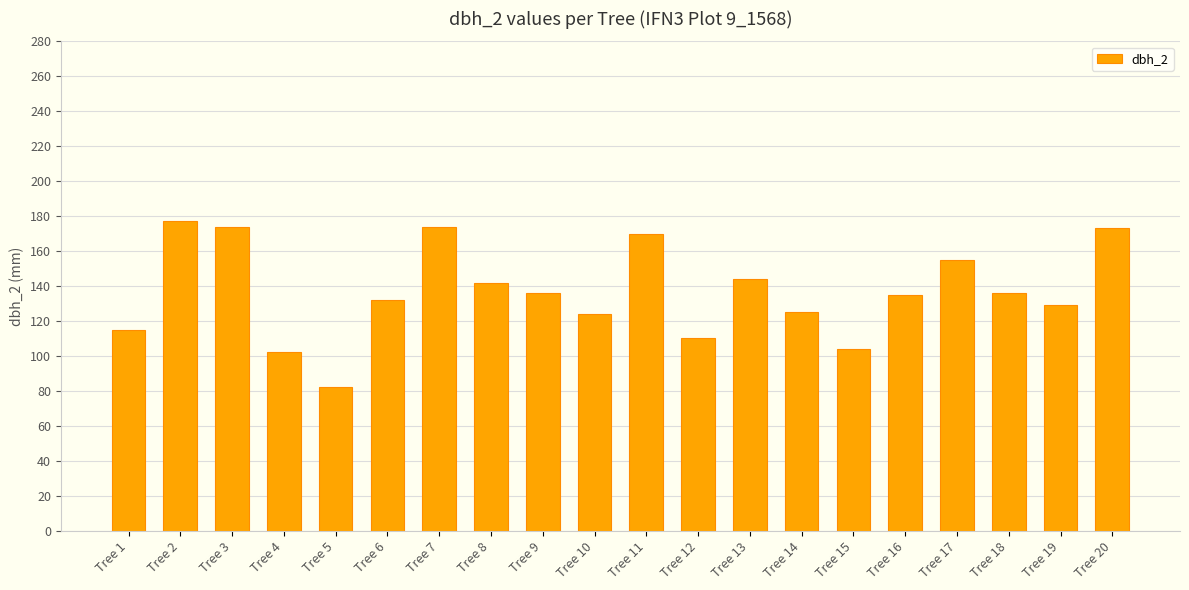

Which category has the lowest value across all series?

Tree 5